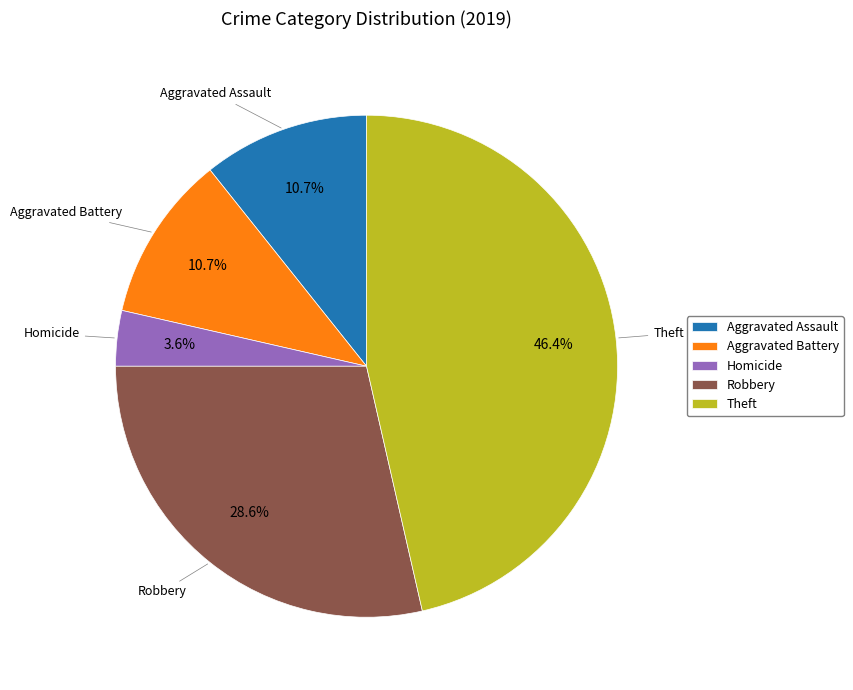

Is there a majority slice in this chart?

No